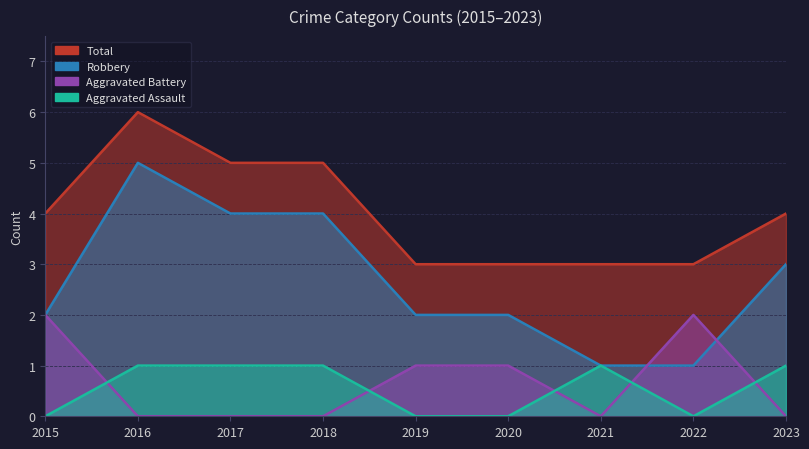

How many data points in Total are above 4?

3